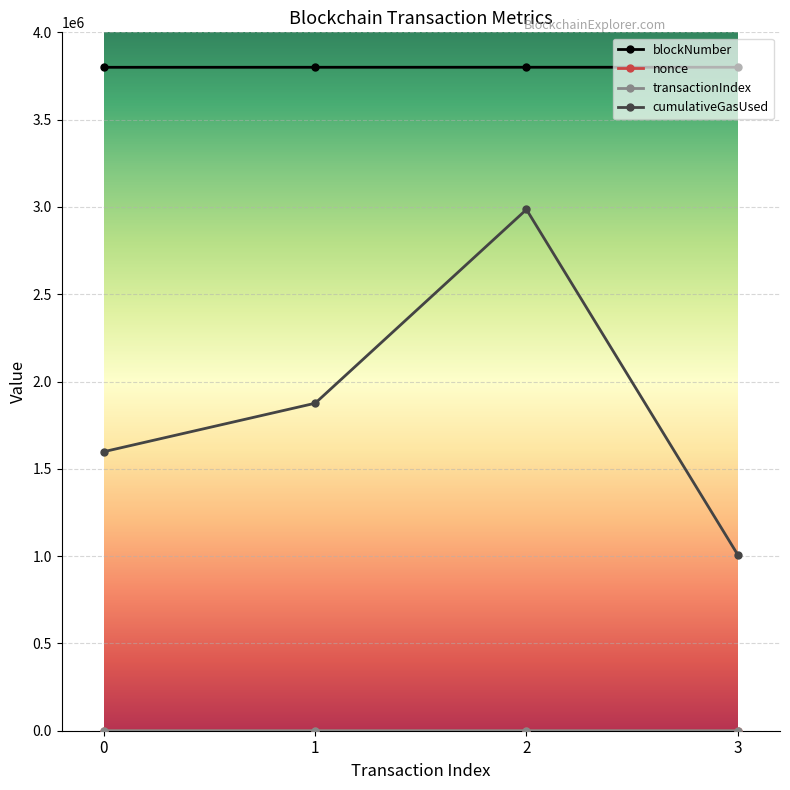

How many interior local peaks does the cumulativeGasUsed series have?

1